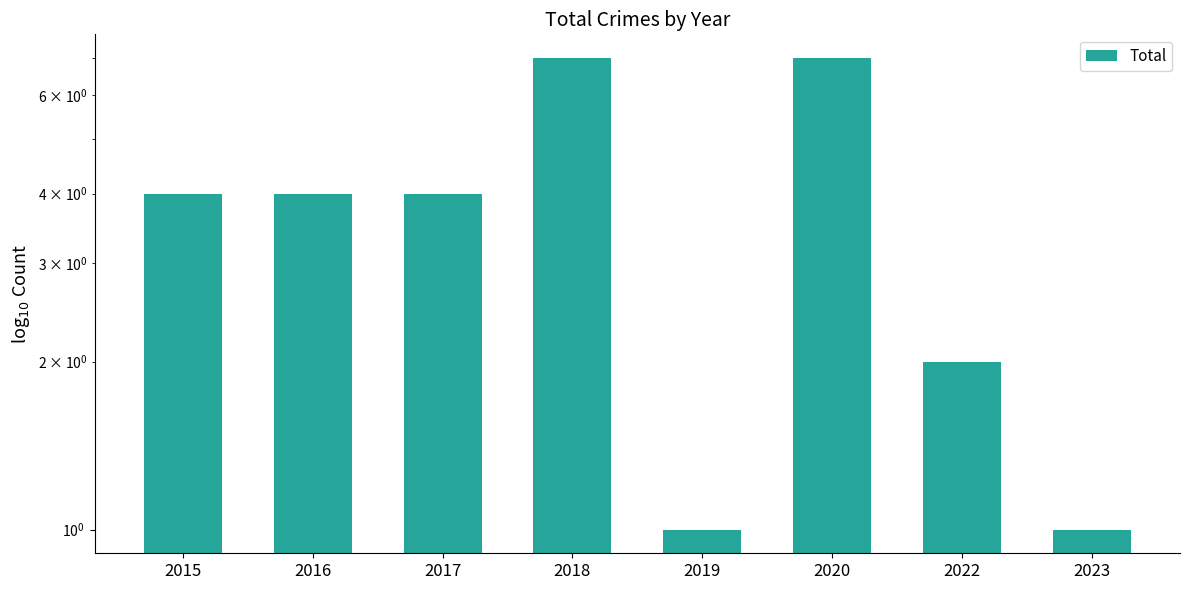

Is it true that the value at 2018 is 12?

False